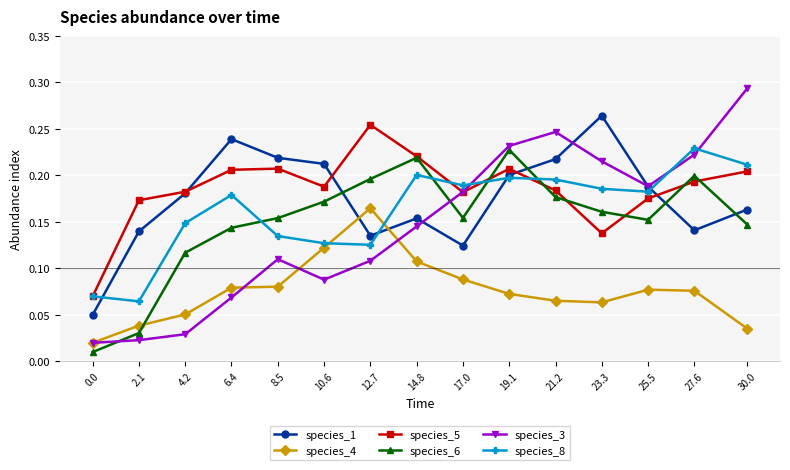

Which series has the widest spread of values?

species_3